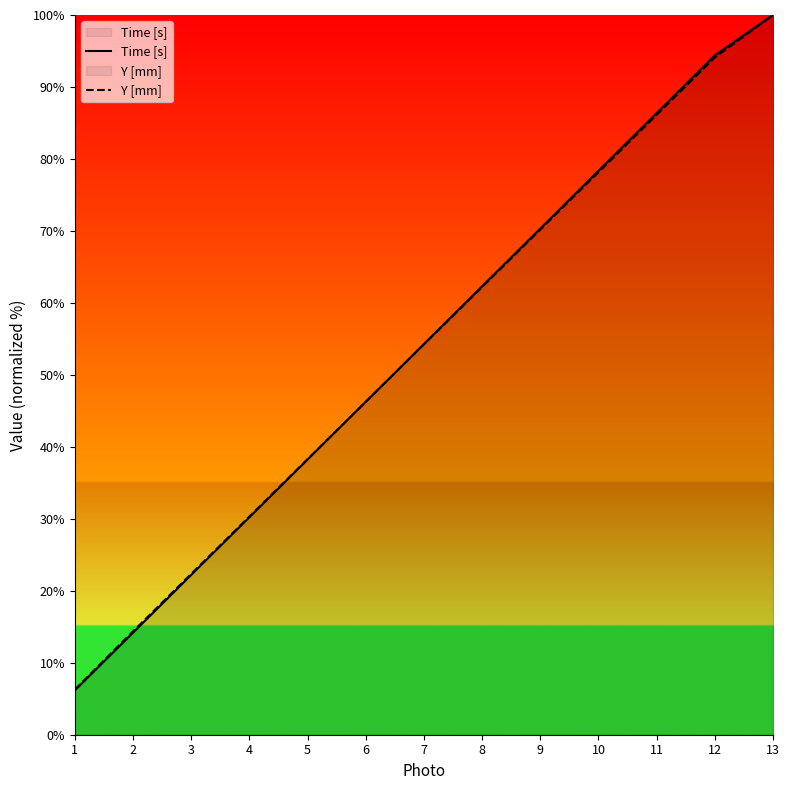

How many values in the Time [s] series exceed 54?

7